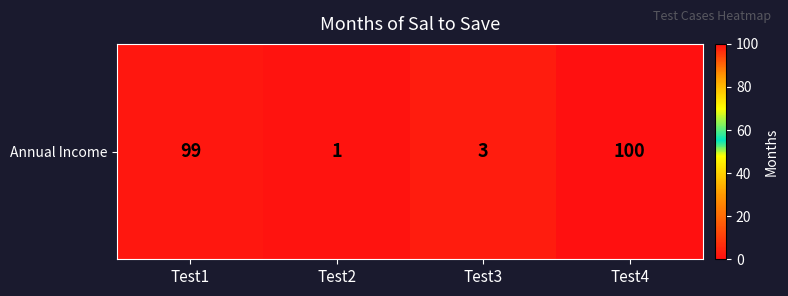

What is the ratio of the value at Test3 to the value at Test2?

3.0